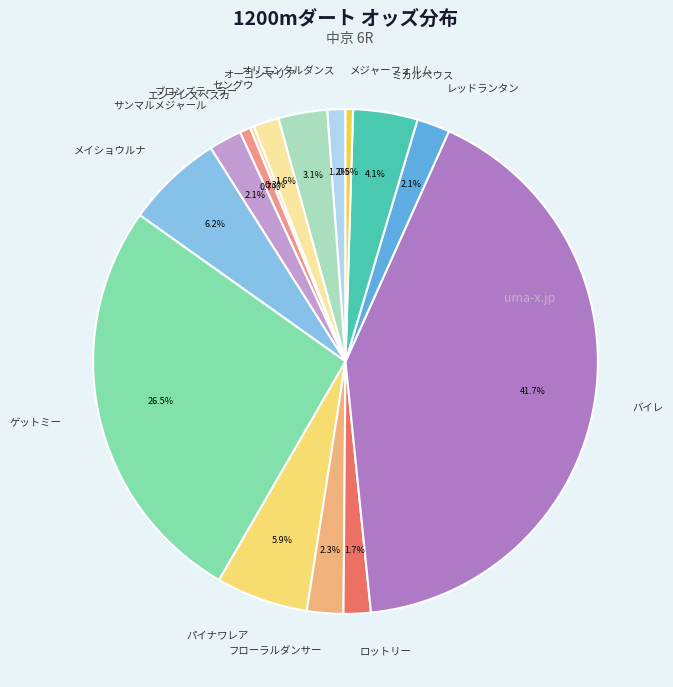

Between バイレ and レッドランタン, which is larger?

バイレ